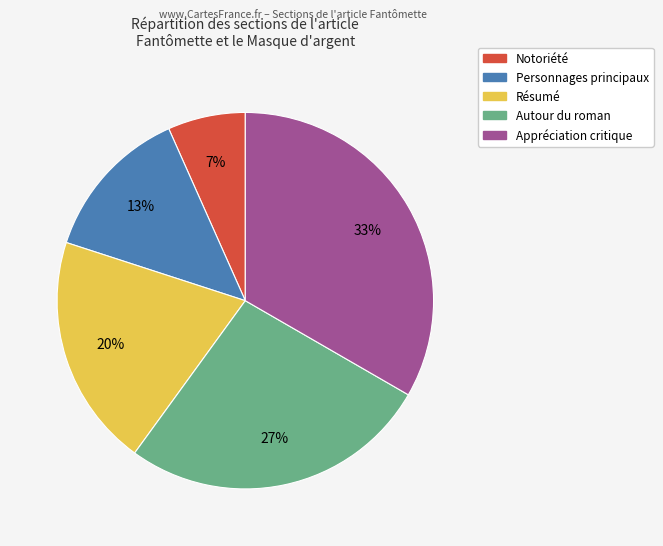

Is it true that Autour du roman is 27% of the pie?

True